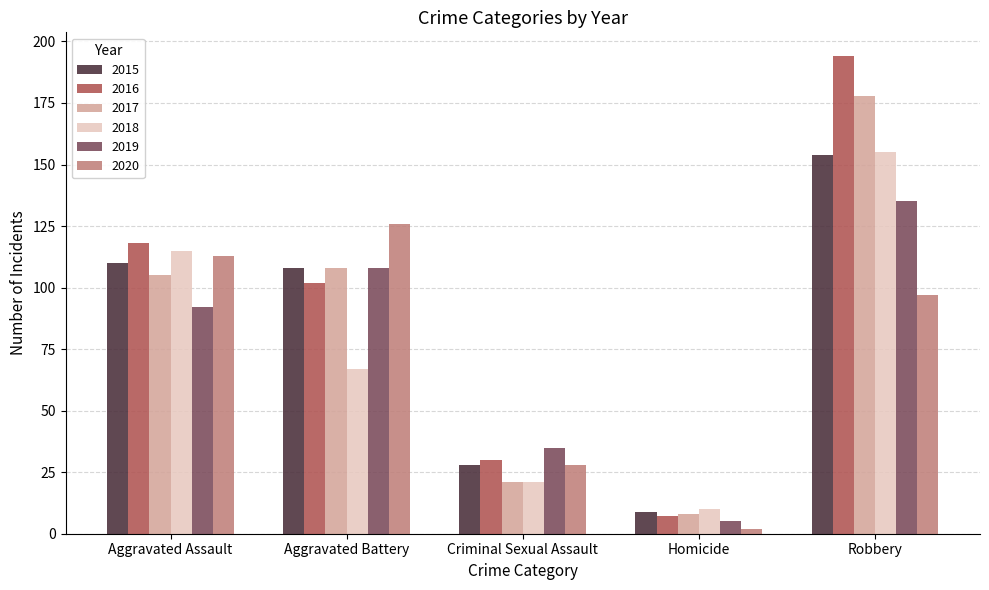

What is the minimum value for 2016?

7